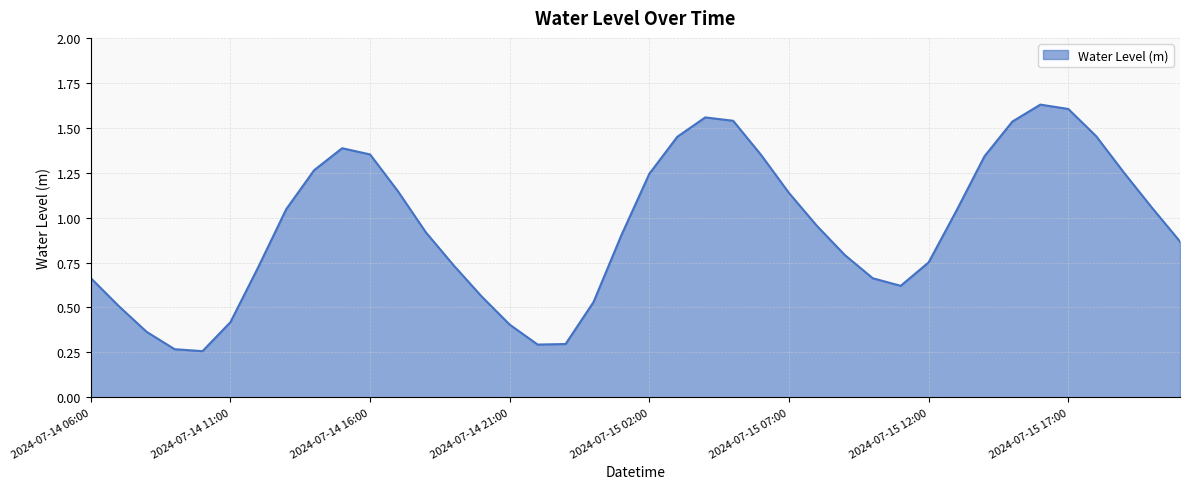

What is the value of the 16th point from the left?

0.4